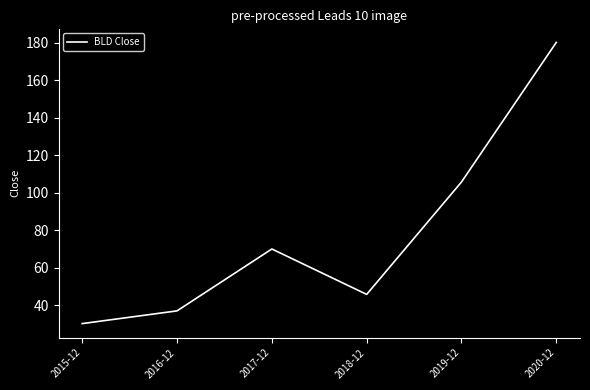

Reading left to right, transcribe all the data shown in this chart.

2015-12=30.2	2016-12=37.0	2017-12=70.0	2018-12=45.8	2019-12=105.7	2020-12=180.2